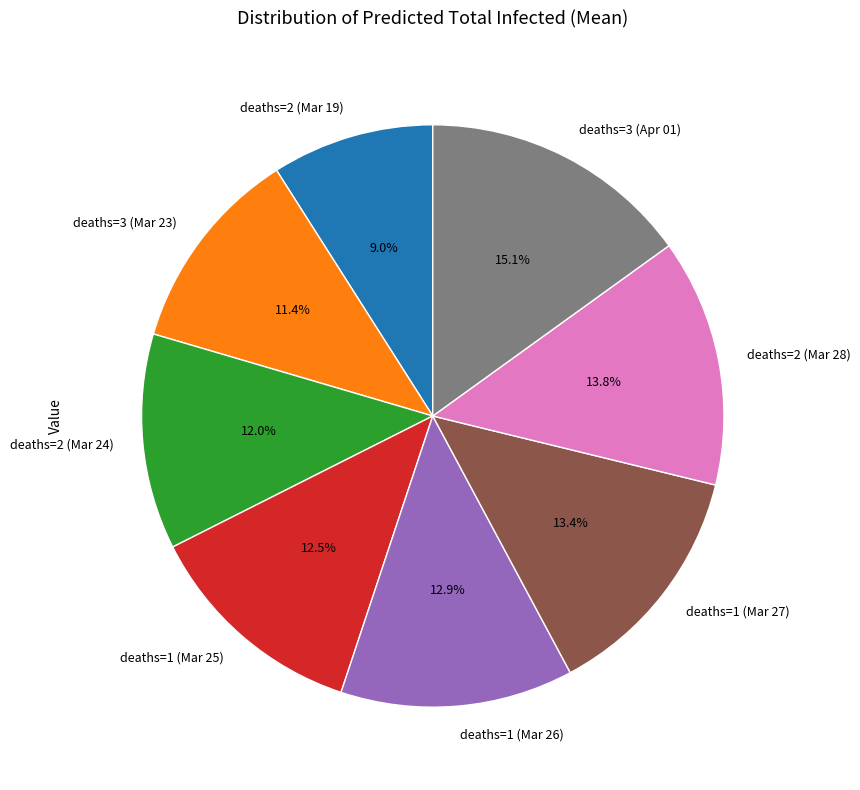

What is the ratio of the value at deaths=2 (Mar 19) to the value at deaths=2 (Mar 28)?

0.7